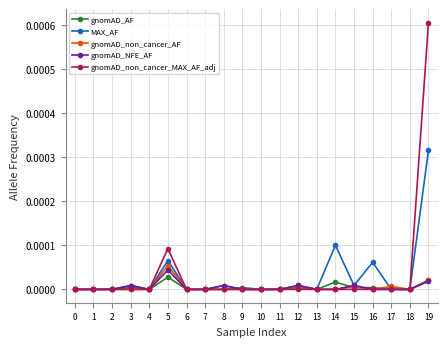

Which series has the largest range (max minus min)?

gnomAD_non_cancer_MAX_AF_adj